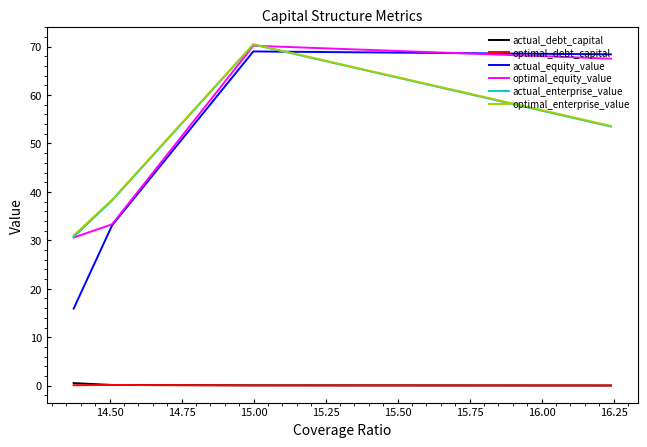

How many categories are shown in the chart?

4